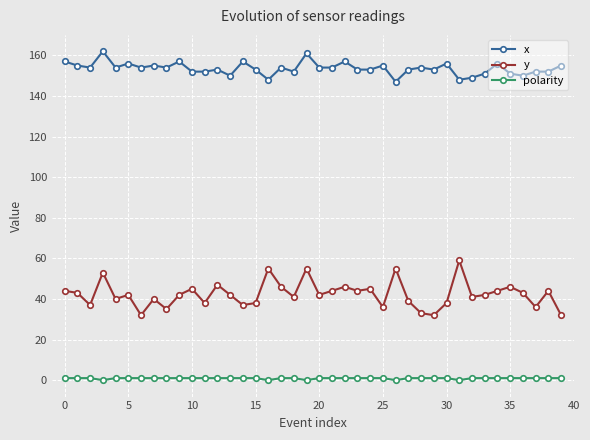

Which series has the largest total across all categories?

x